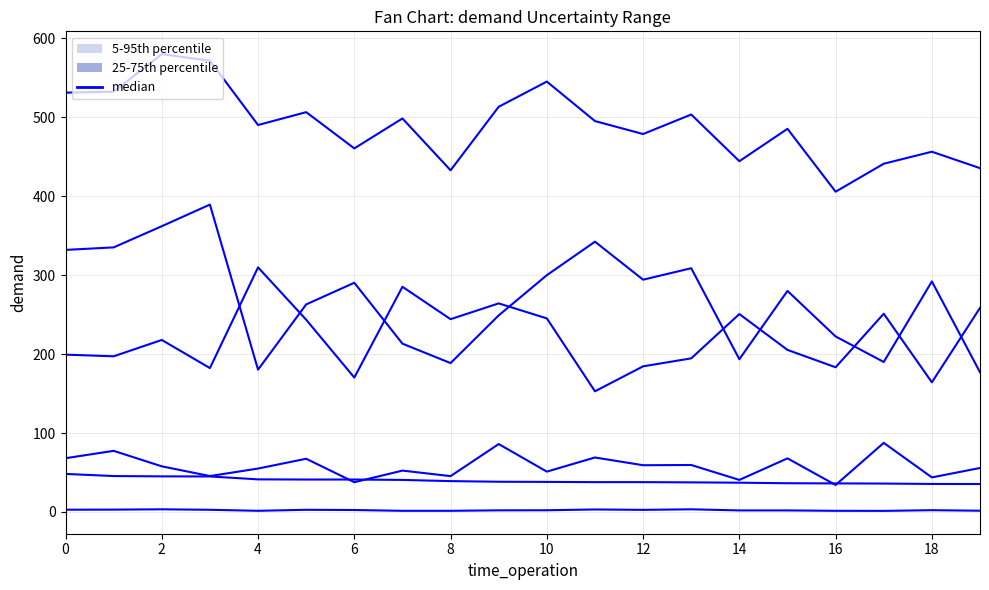

How many lines are shown in the chart?

6